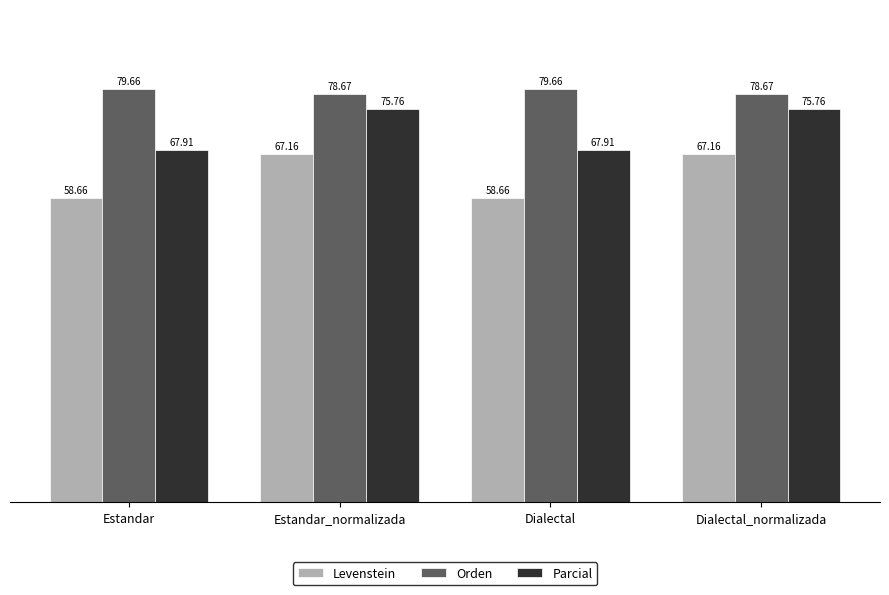

What is the difference between the maximum and minimum values in the Levenstein series?

8.5